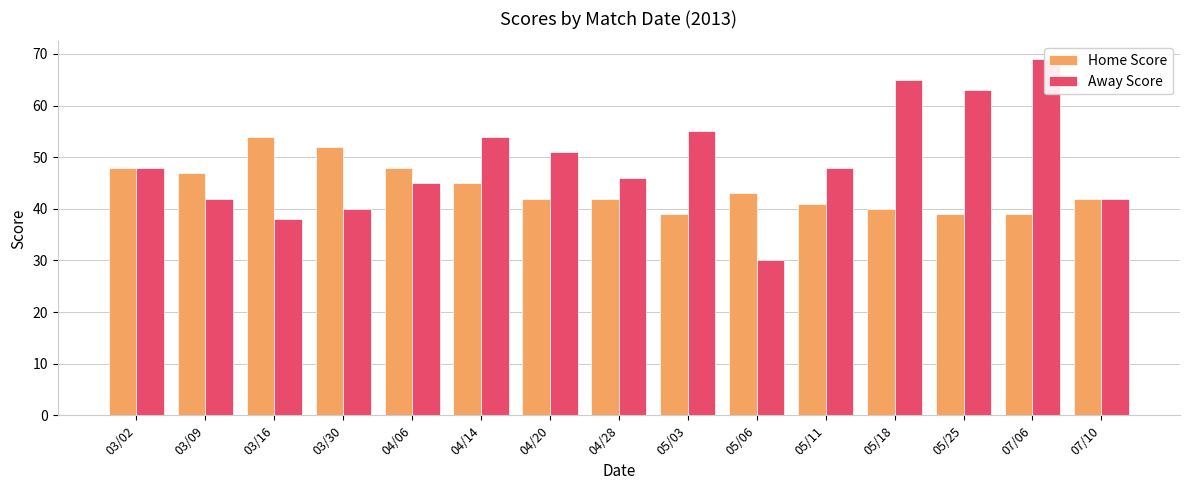

What is the value of the Away Score bar at the 9th from the left?

55